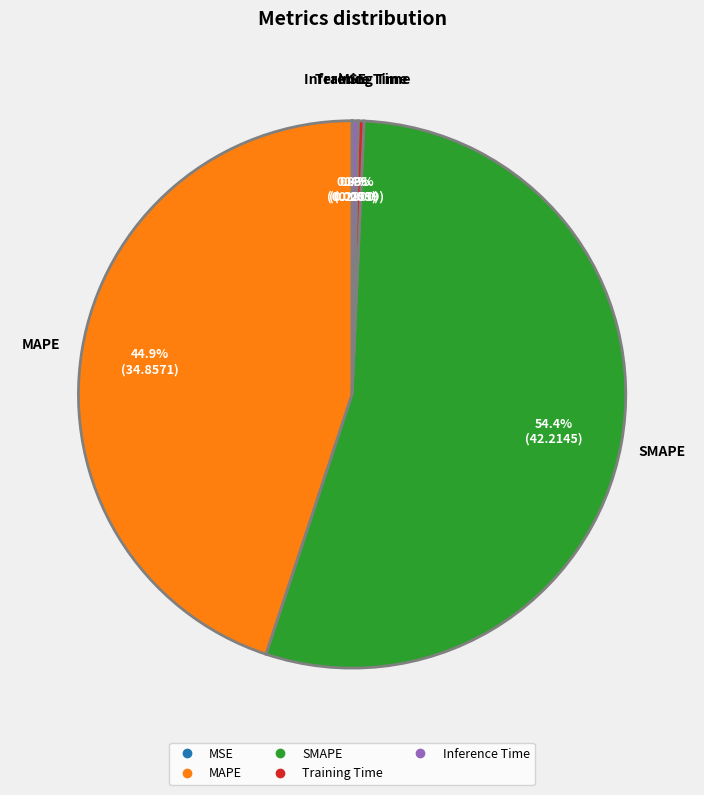

Is there any slice that represents more than half of the pie?

Yes